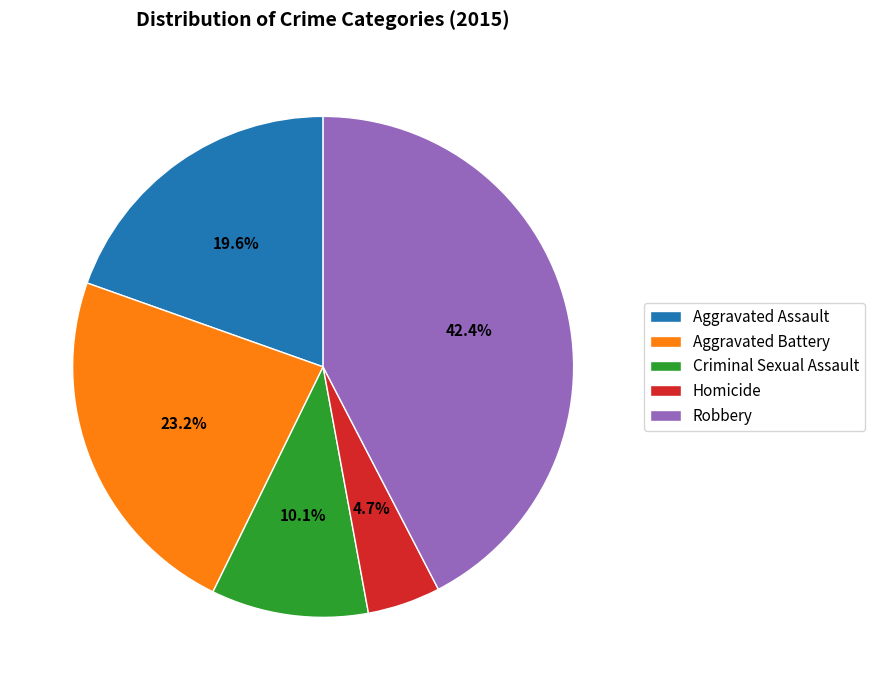

What portion of the pie excludes Aggravated Assault?

80.4%